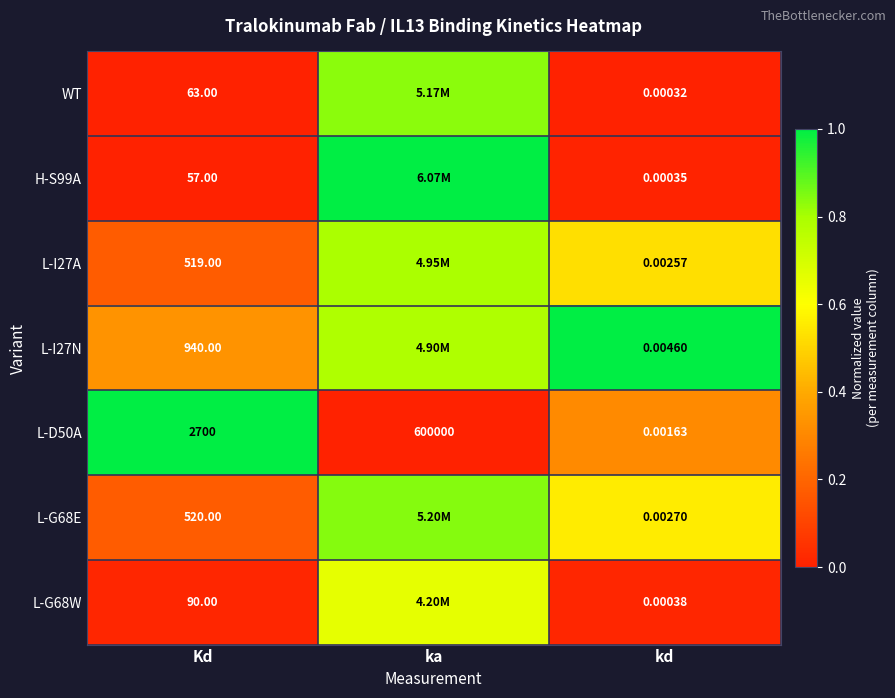

At how many categories does at least one series exceed 0?

3